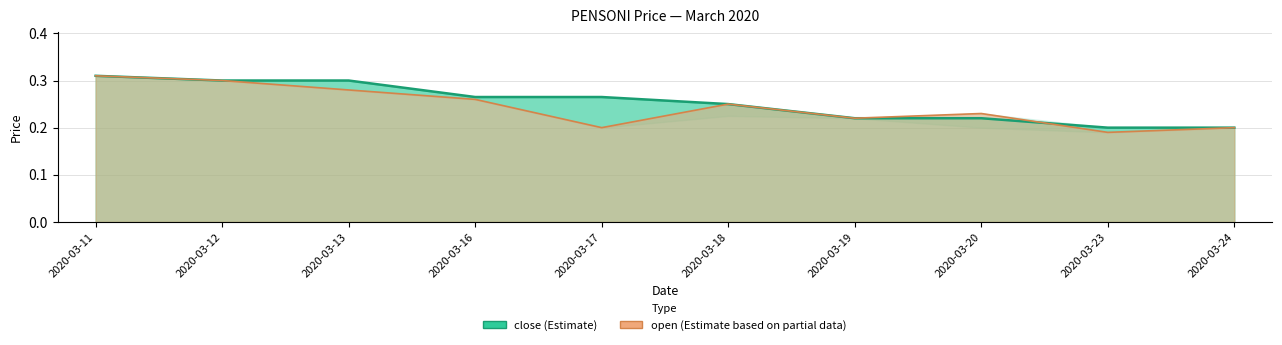

How many times do close and open cross each other?

1